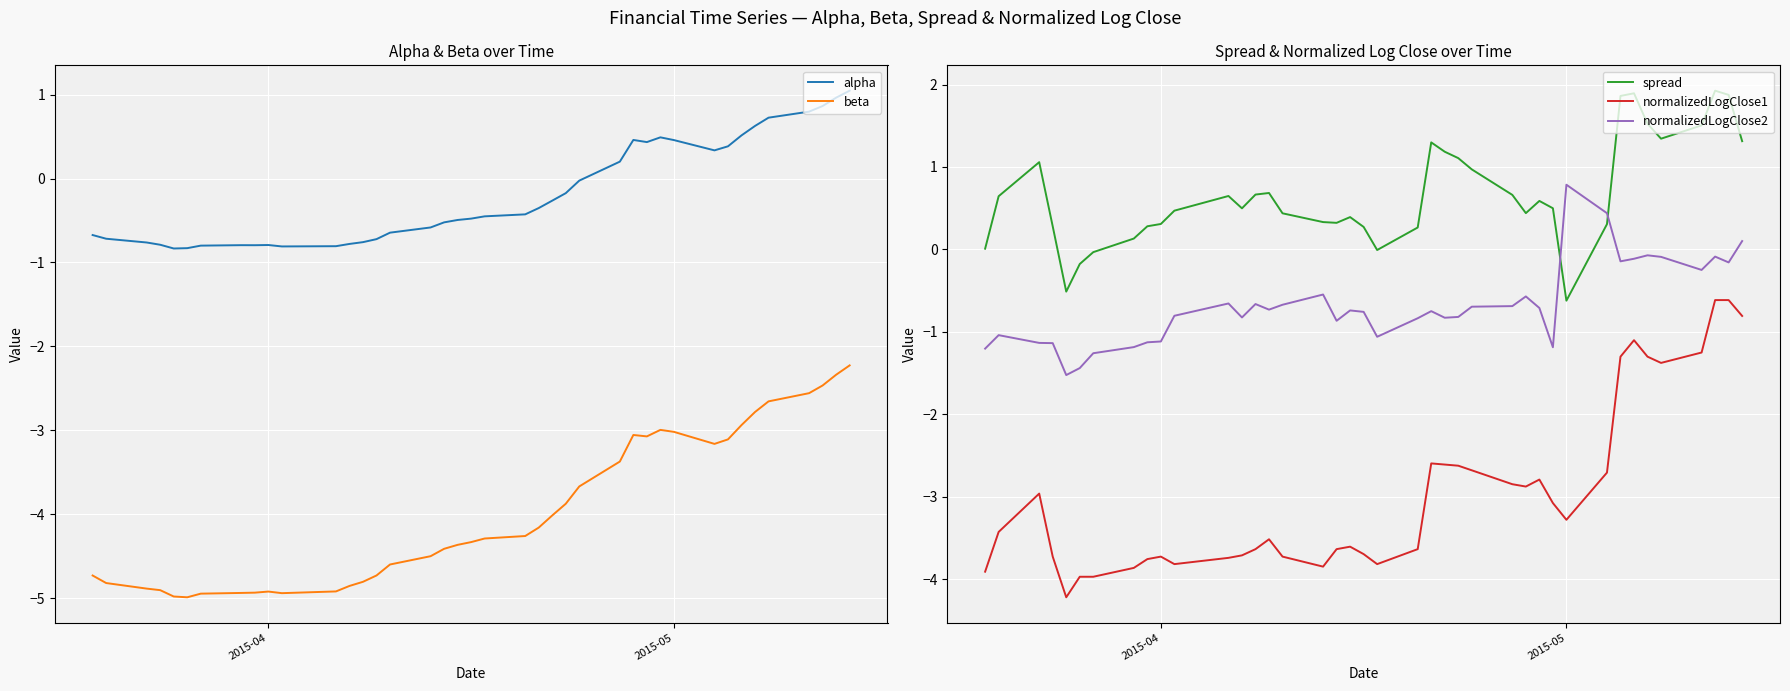

Which series has the largest range (max minus min)?

normalizedLogClose1